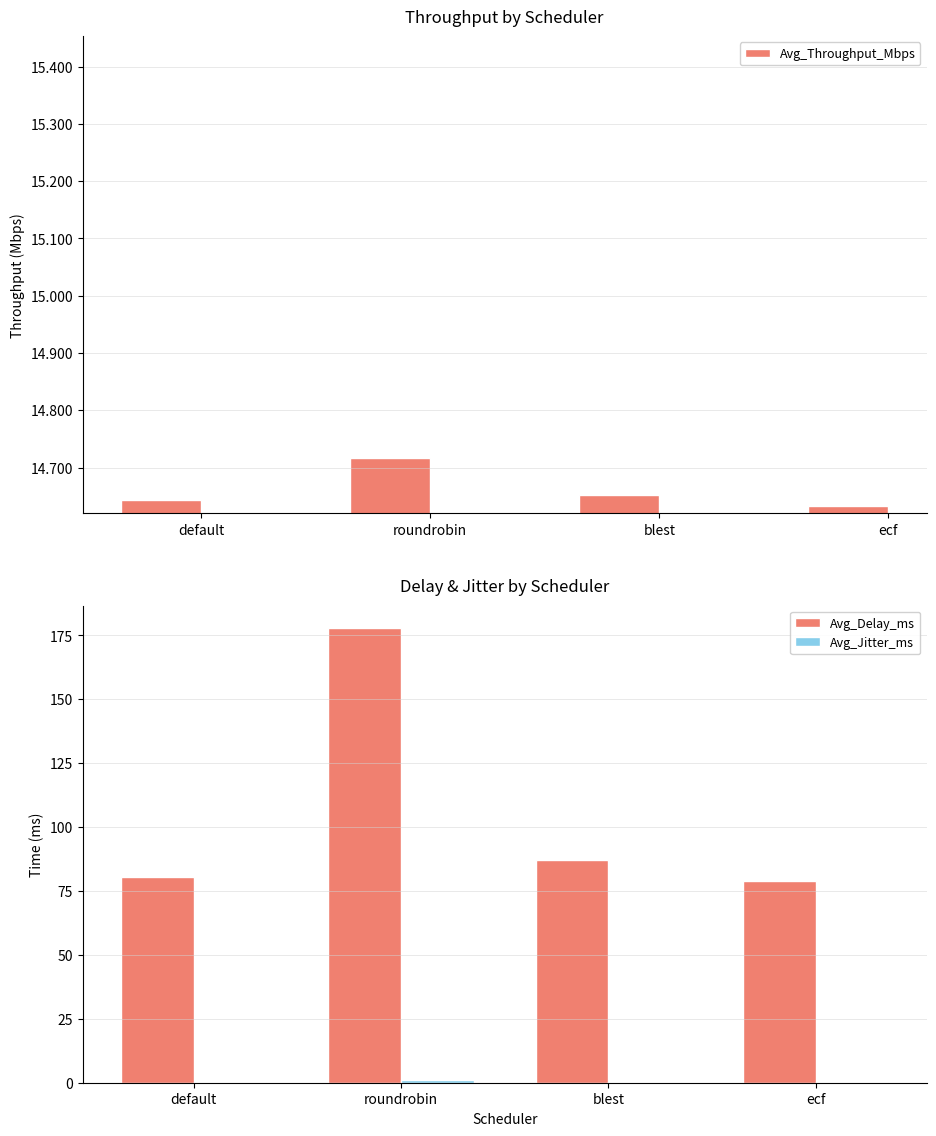

Which series changed the most between default and roundrobin?

Avg_Delay_ms